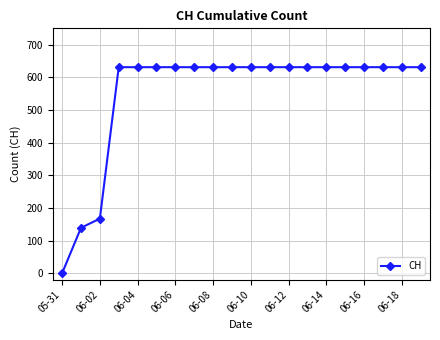

What is the sum of all values?

11033